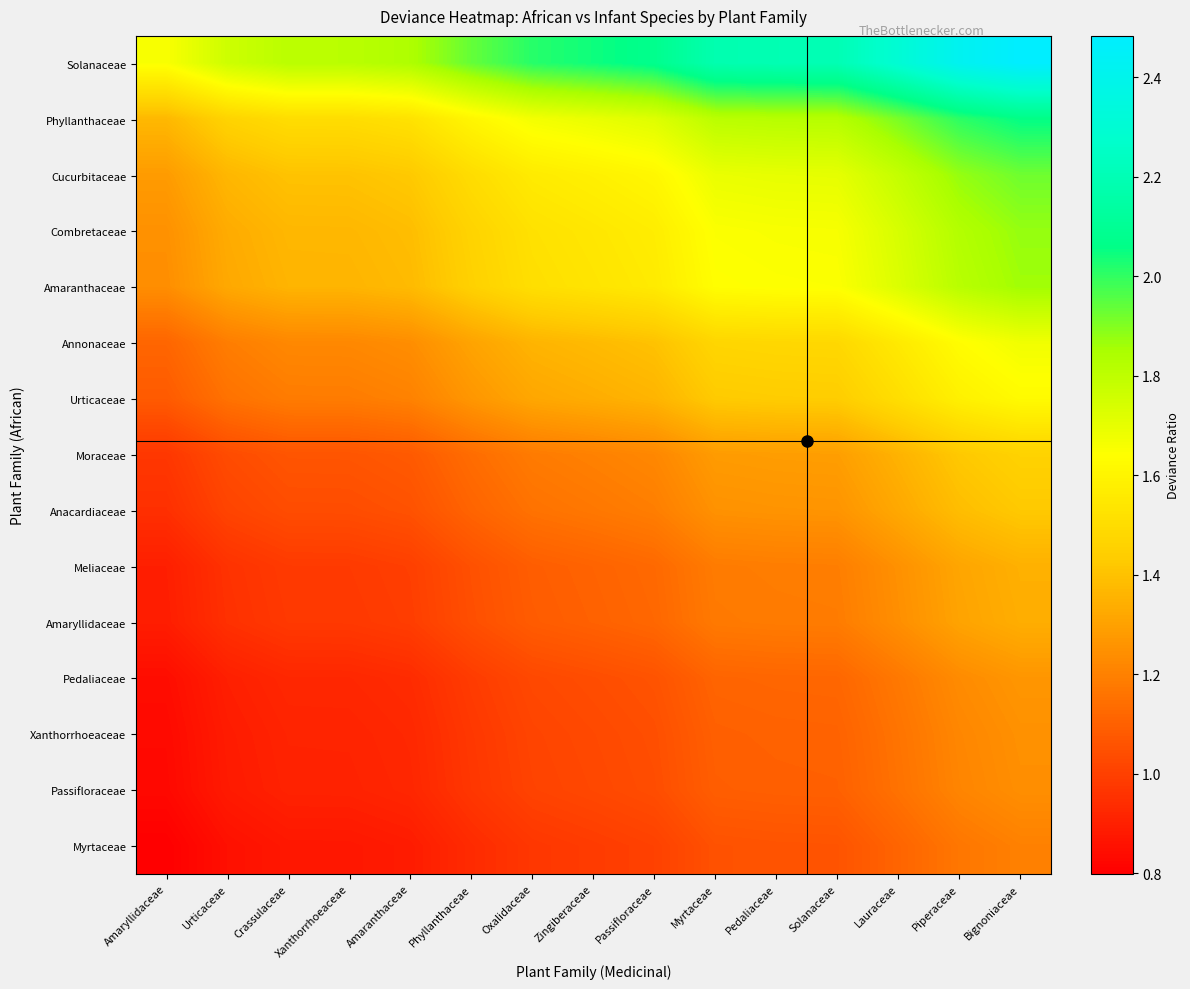

What is the minimum value shown in the chart?

0.8